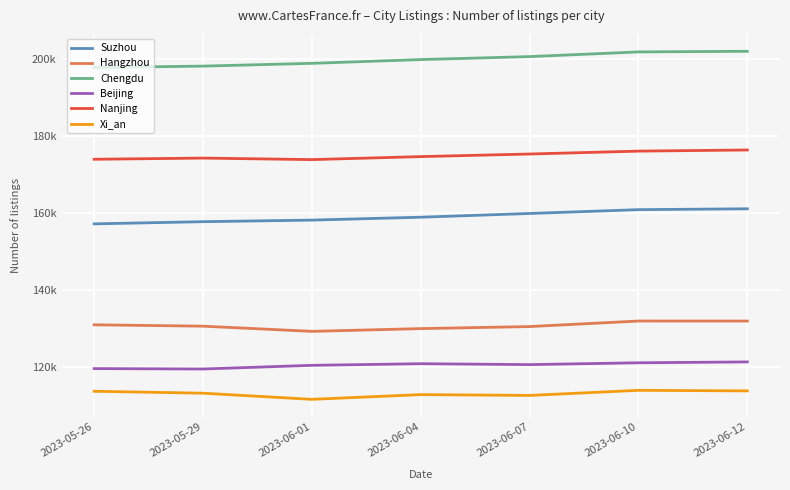

Does the chart display data point markers on the line(s)?

No